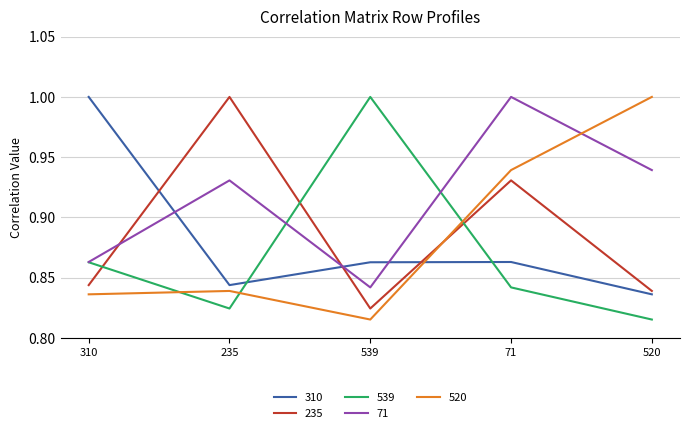

What is the label of the 3rd point from the right?

539